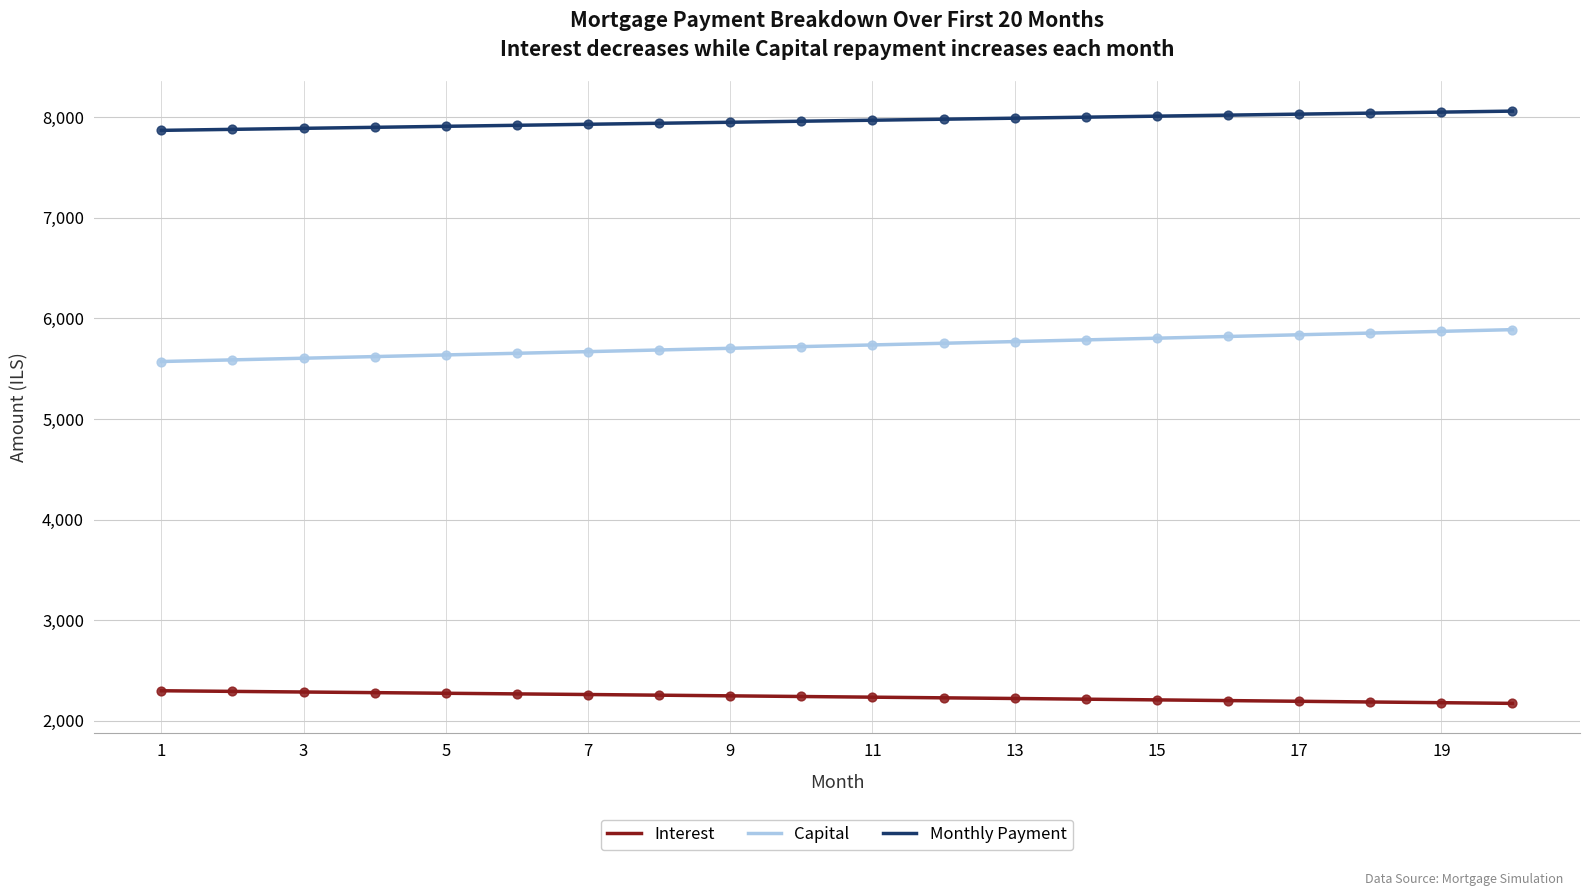

Which series reaches the maximum Y coordinate?

month_payment